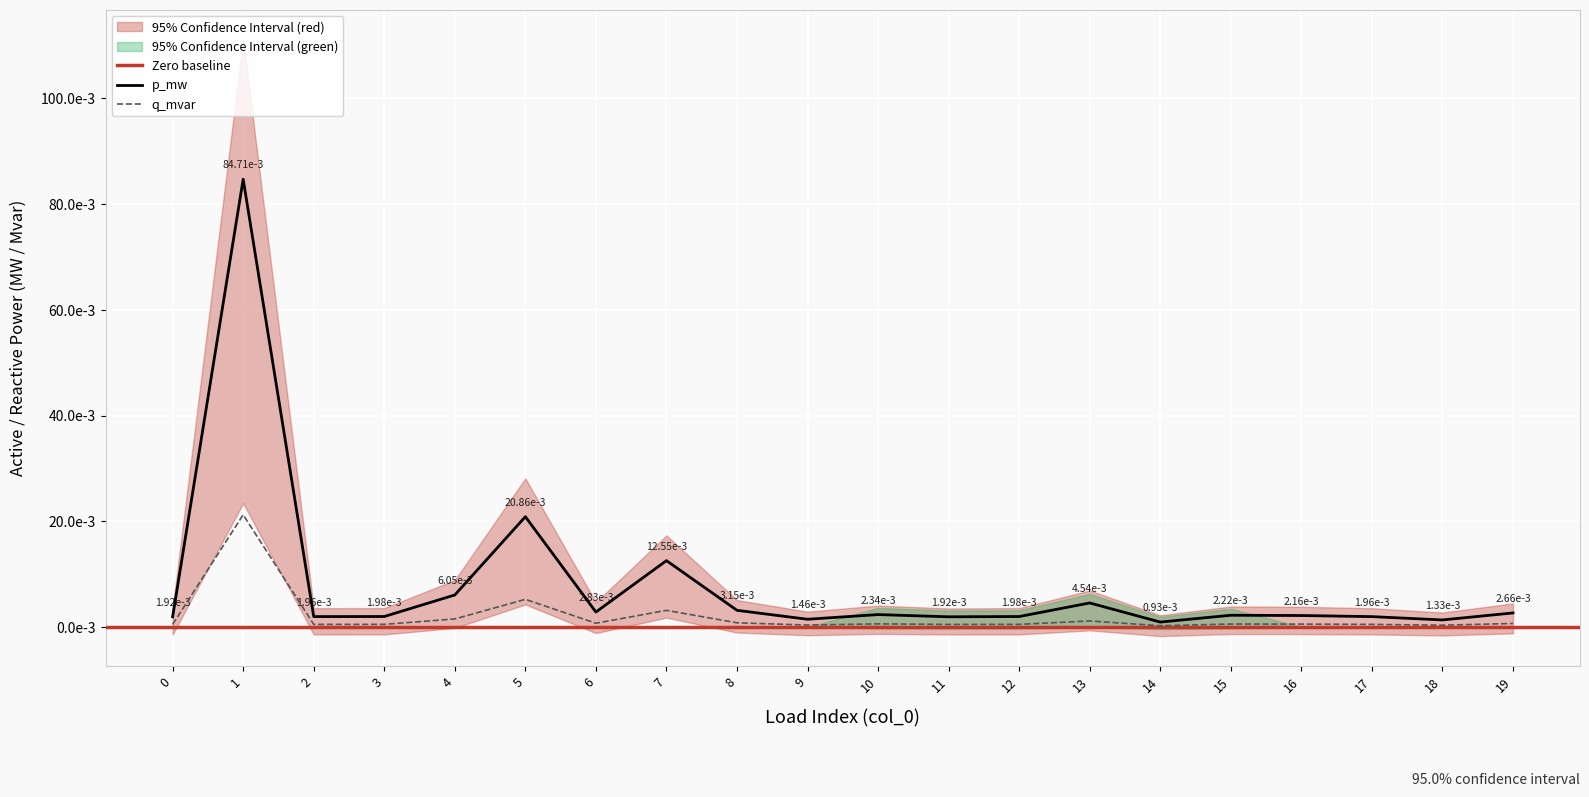

How many categories are shown in the chart?

20